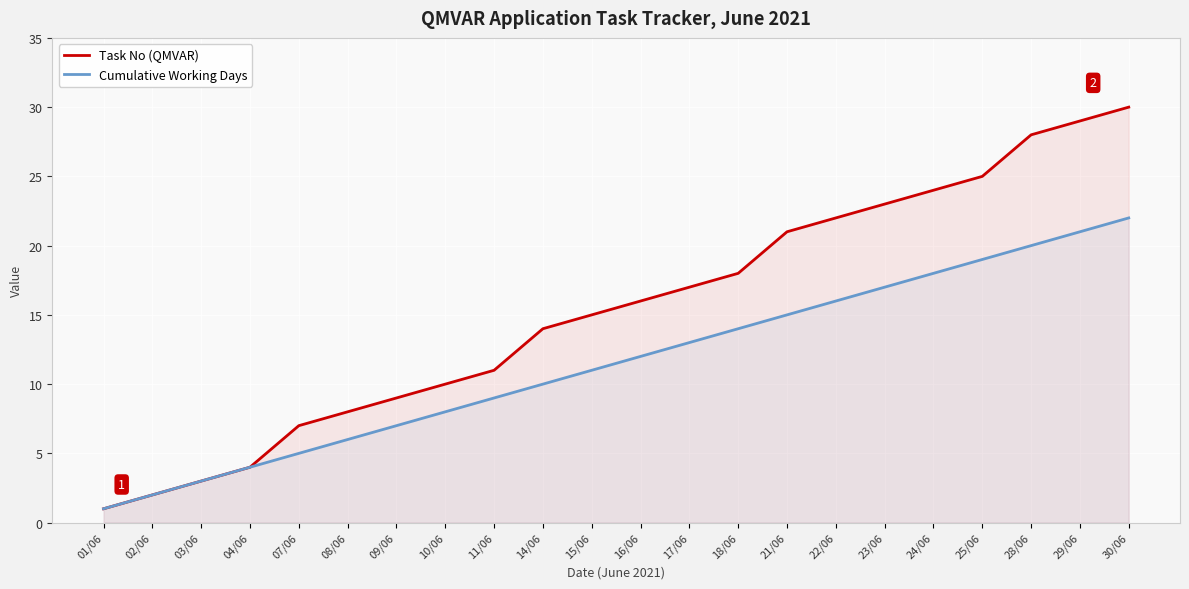

True or false: Cumulative Working Days has more than 1 interior local peaks.

False